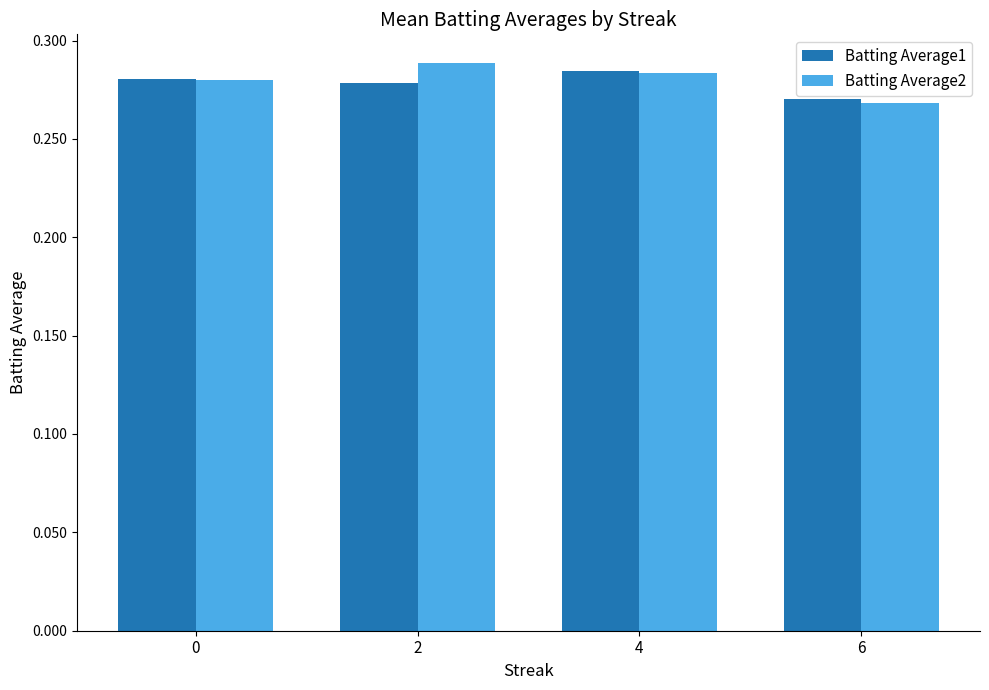

What are all the series names shown in the legend?

Batting Average1, Batting Average2